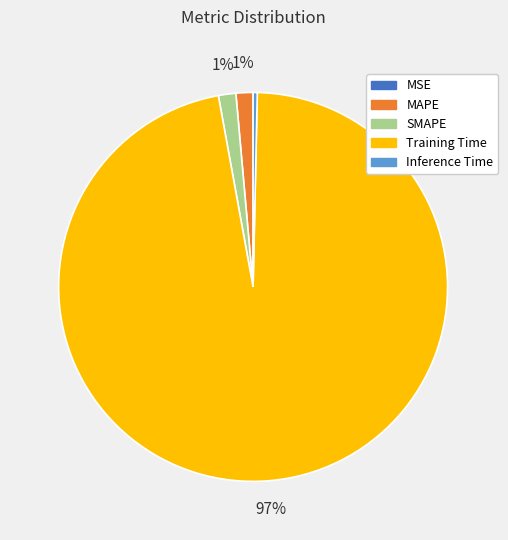

Which category accounts for the majority?

Training Time